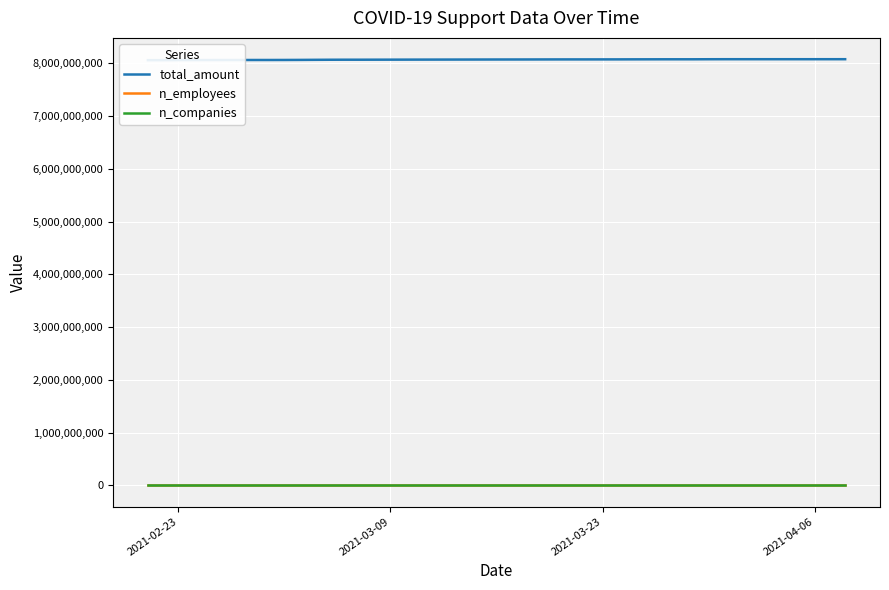

What is the difference between the second highest and minimum values in the n_employees series?

16